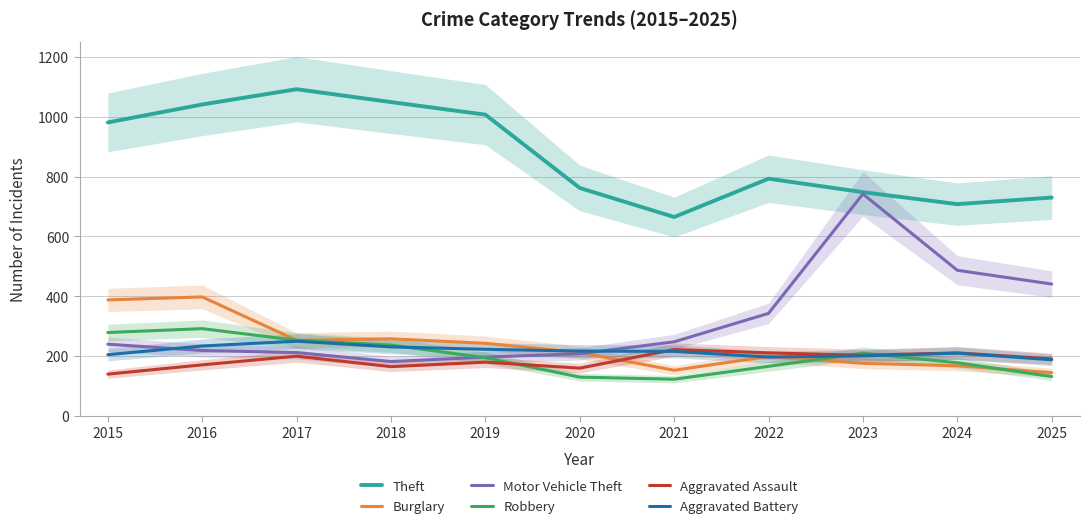

True or false: Theft has more than 0 points higher than both neighbors.

True